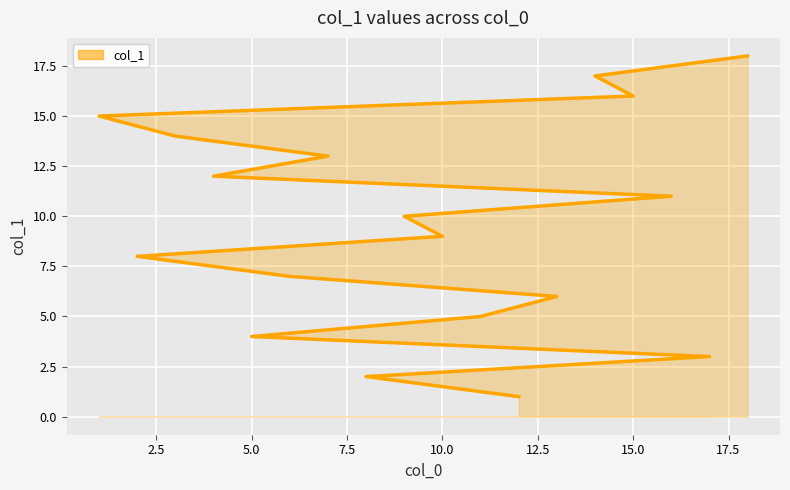

Does the chart display data point markers on the line(s)?

No